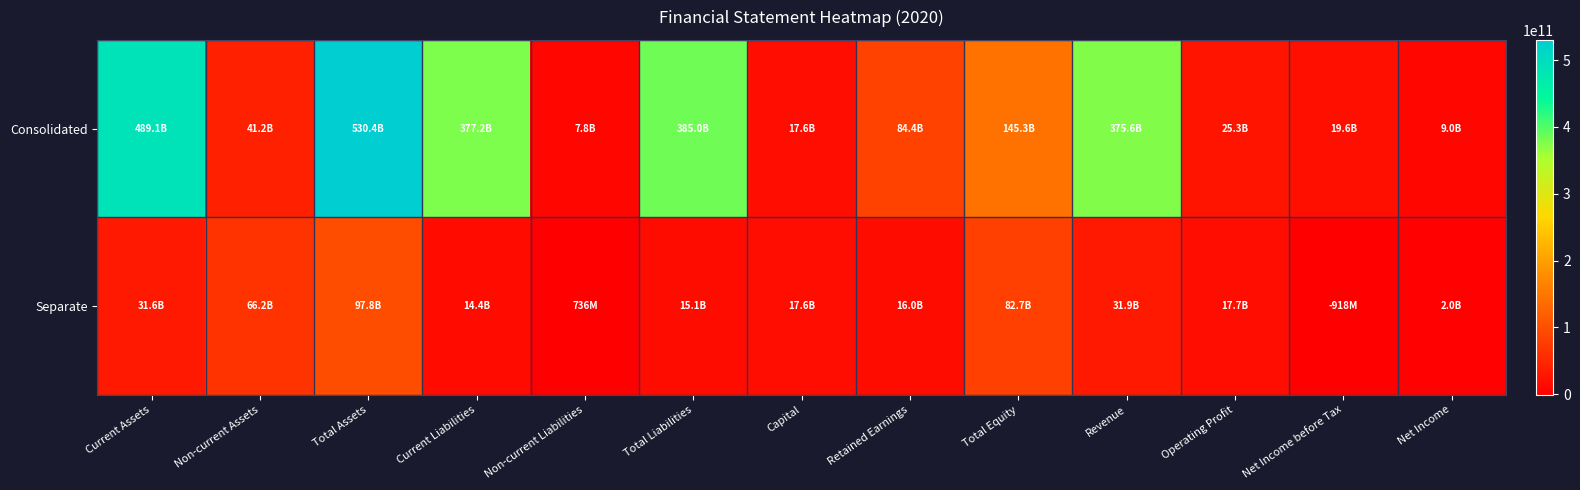

Between Current Assets and Non-current Liabilities, which is larger?

Current Assets